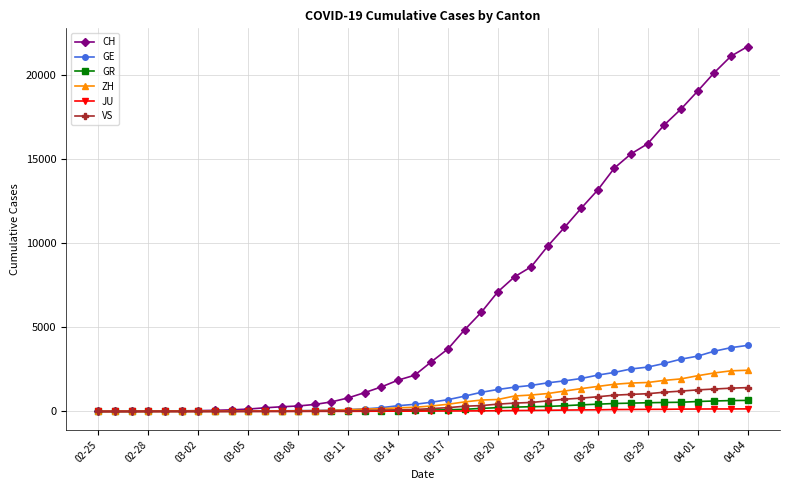

Which series has the largest total across all categories?

CH